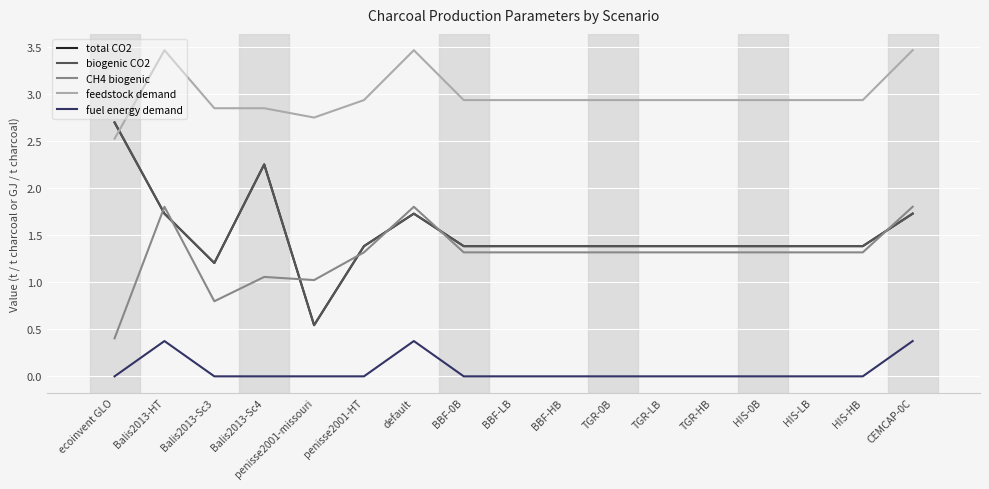

True or false: fuel energy demand and biogenic CO2 intersect in this chart.

False